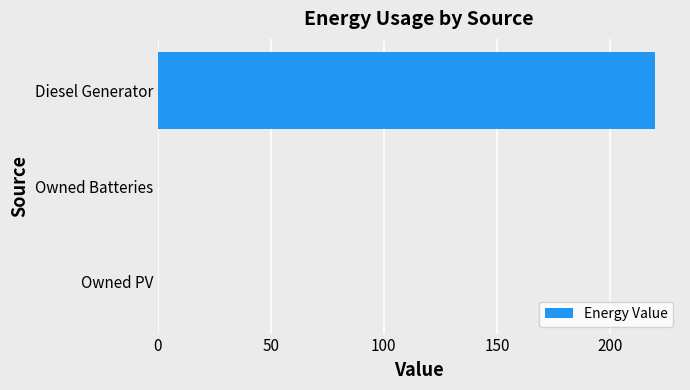

Which label corresponds to the largest value in the chart?

Diesel Generator